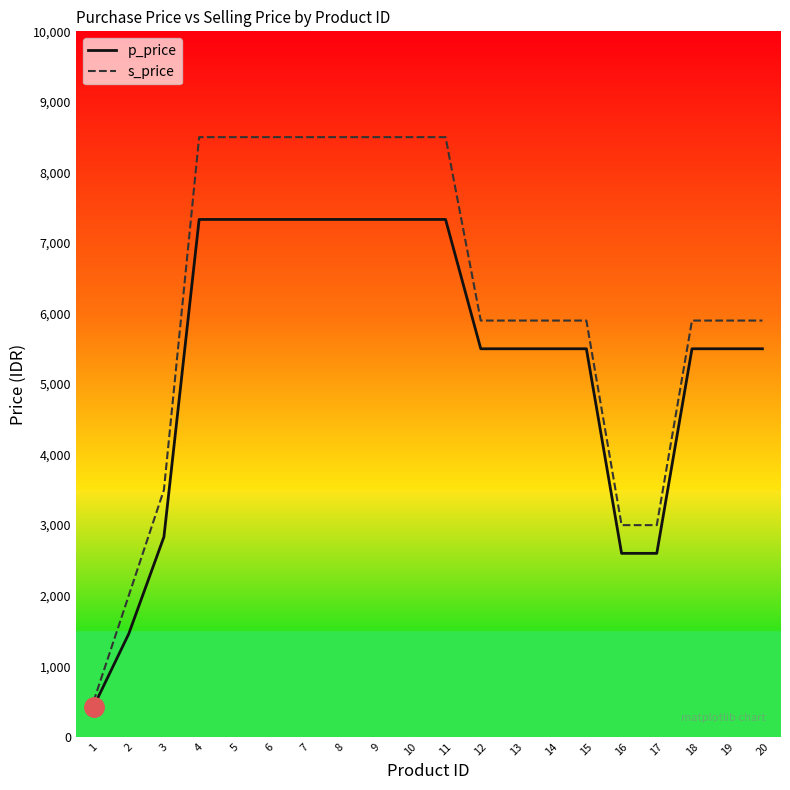

What is the approximate value of p_price at 5?

7333.3